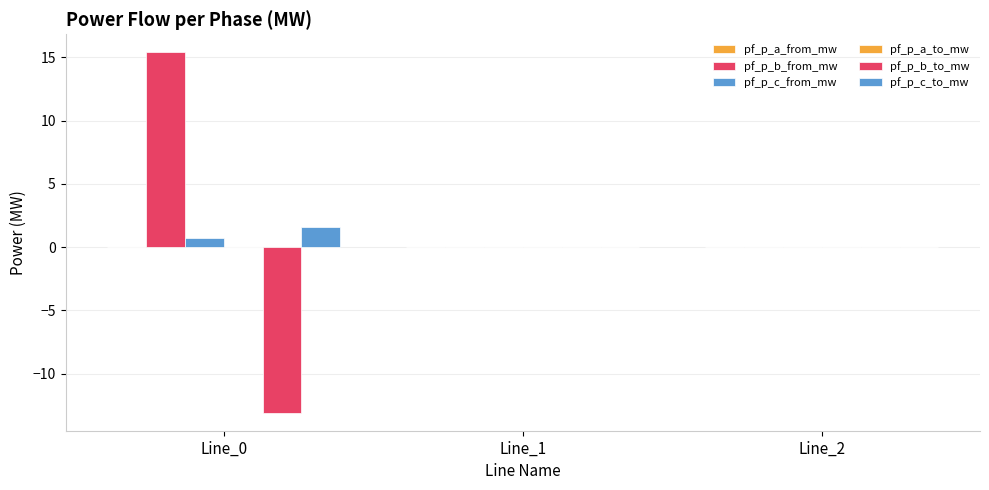

How many data points does each series have?

3